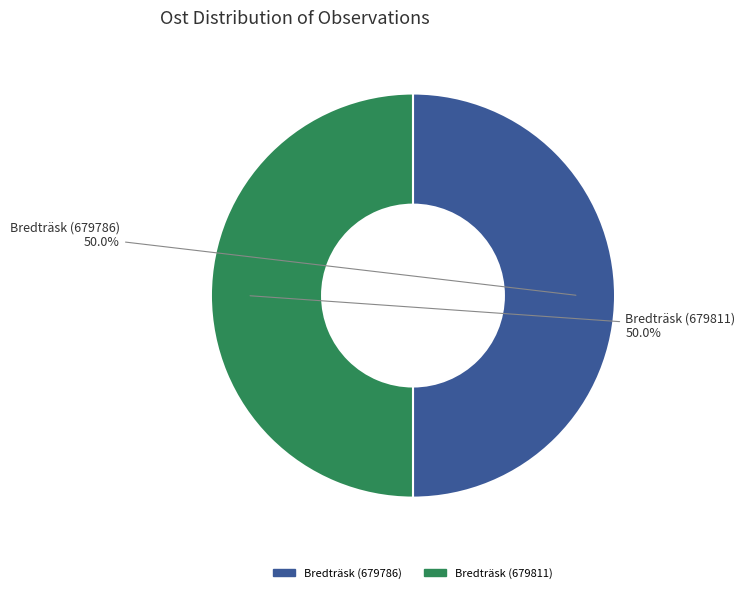

The Bredträsk (679786) slice represents 50% of the pie. True or false?

True